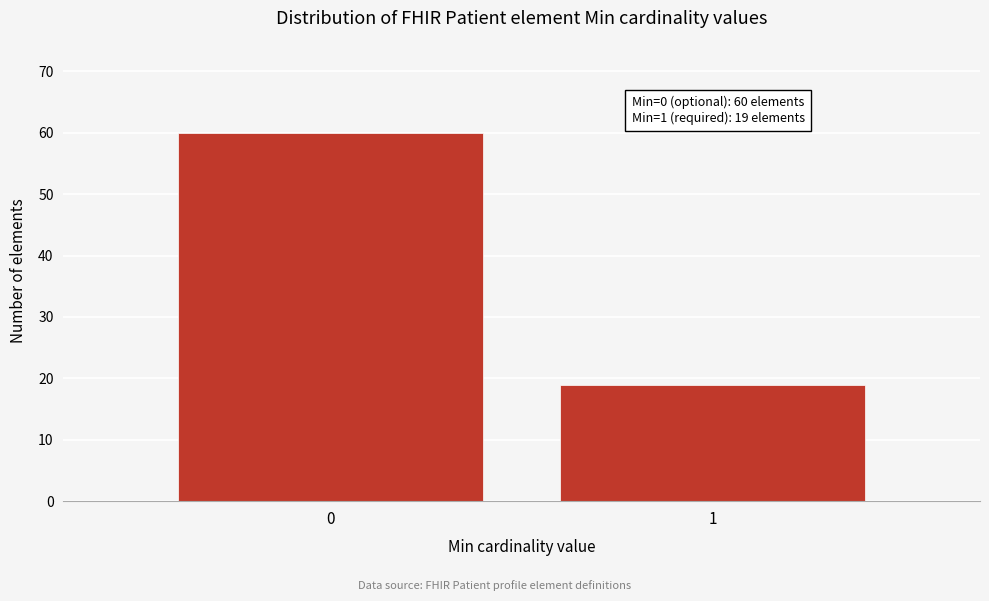

Reading left to right, what are all the values shown in this chart?

0=60	1=19